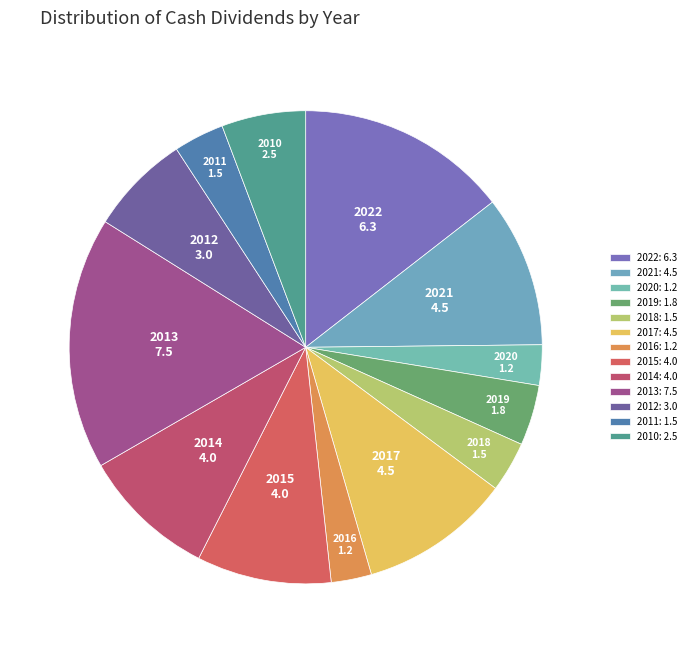

True or false: 2015 accounts for 24% of the total.

False